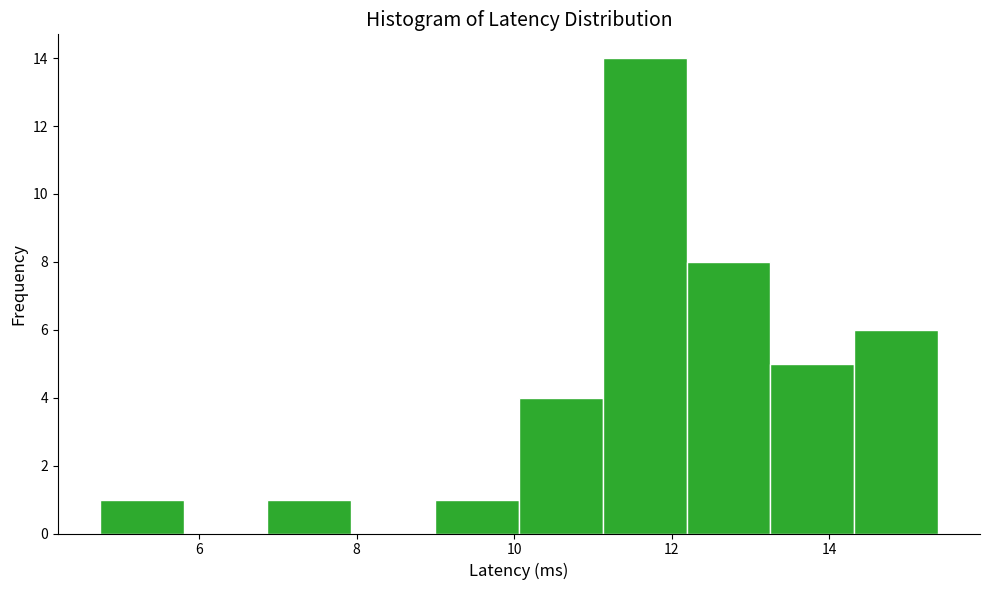

Reading left to right, transcribe this chart: for each bar, give the range it covers on the x-axis and its height. Neither the bar edges nor the heights are printed on the chart, so give them approximately, as read against the axes.

4.8 to 5.8: 1
5.8 to 6.8: 0
6.8 to 8.0: 1
8.0 to 9.0: 0
9.0 to 10.0: 1
10.0 to 11.2: 4
11.2 to 12.2: 14
12.2 to 13.2: 8
13.2 to 14.4: 5
14.4 to 15.4: 6